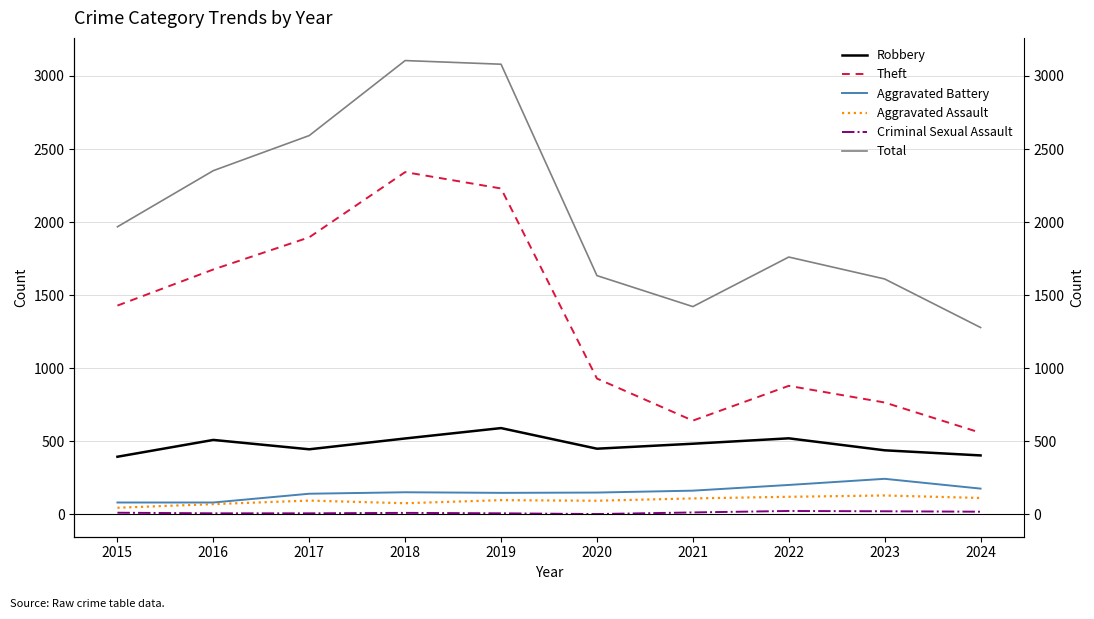

What is the value of the Robbery point at the 9th from the left?

439